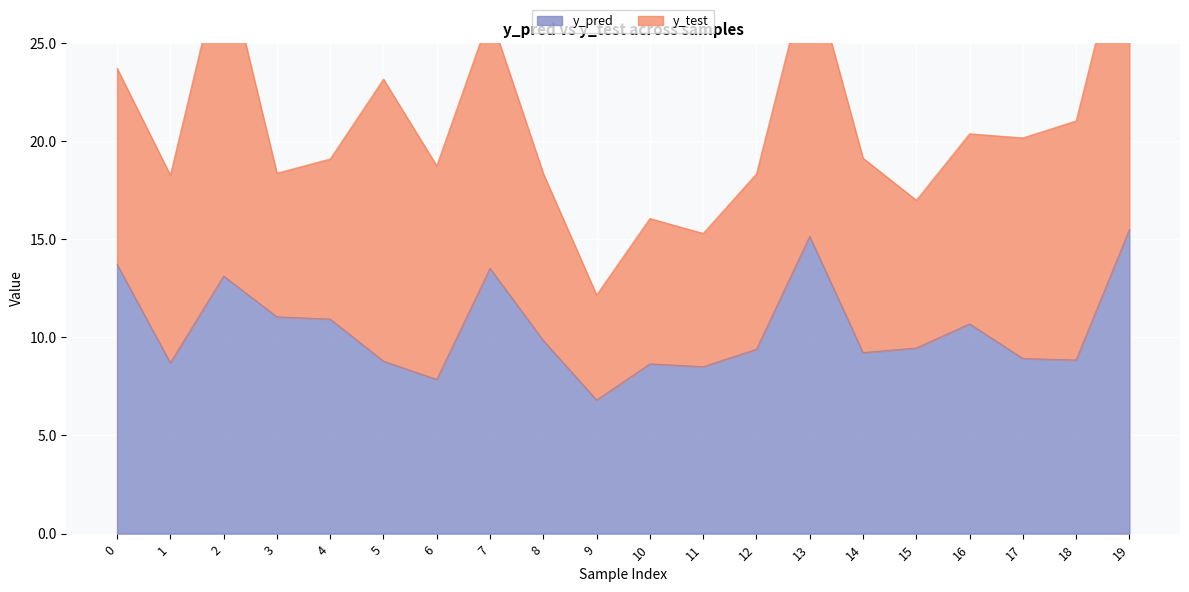

List the labels in order of value, largest first.

19, 13, 0, 7, 2, 3, 4, 16, 8, 15, 12, 14, 17, 18, 5, 1, 10, 11, 6, 9